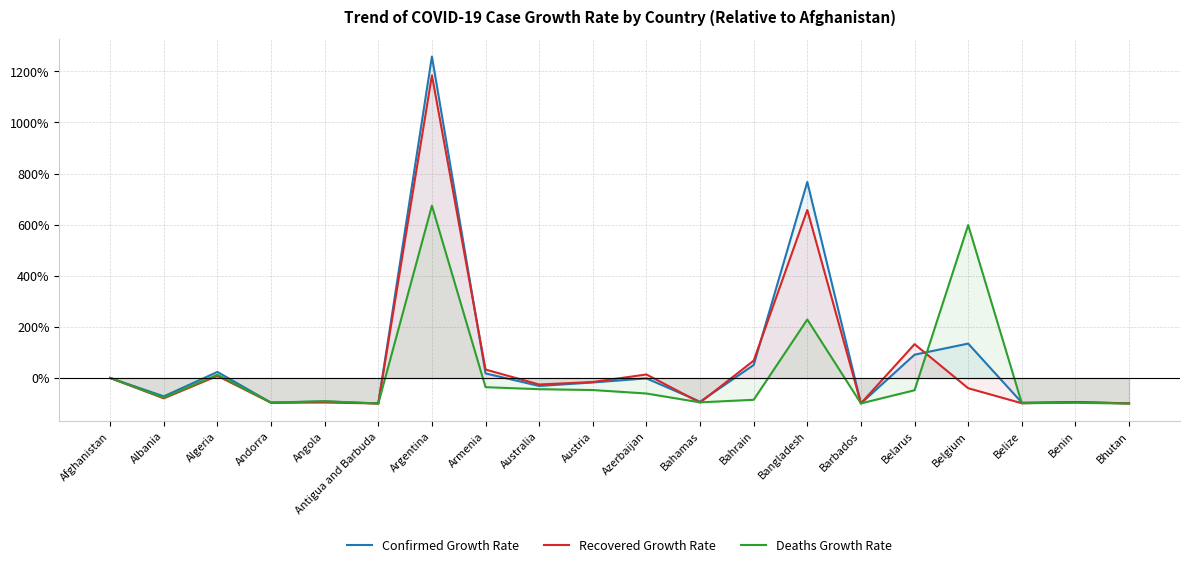

What is the greatest value displayed?

1257.8